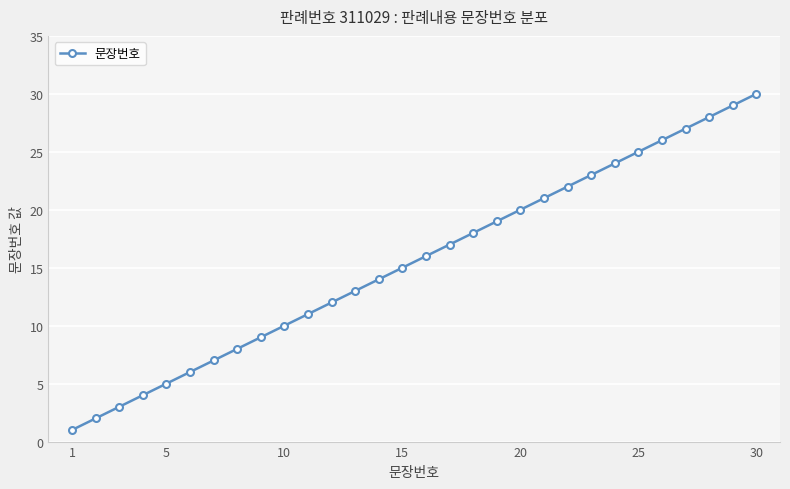

What is the average value?

16